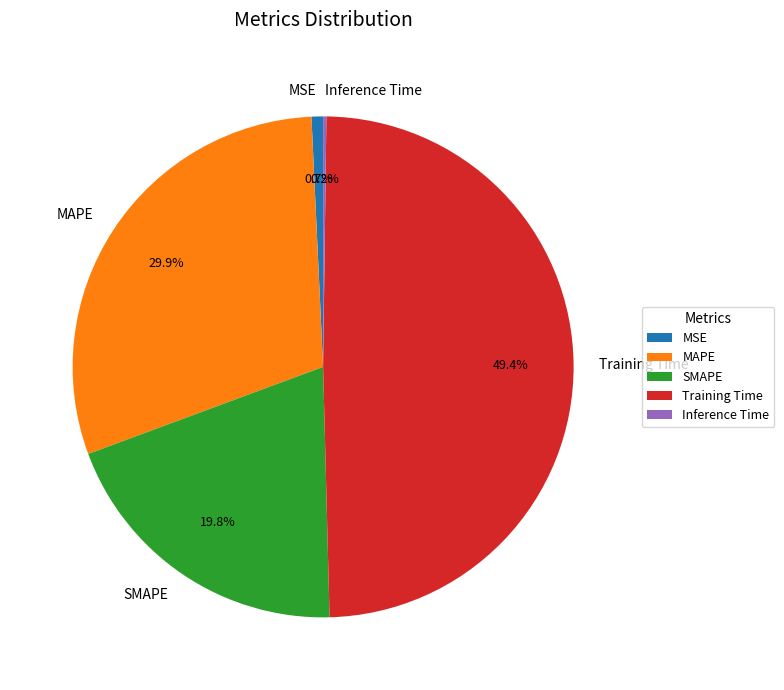

Is it true that SMAPE is 20% of the pie?

True